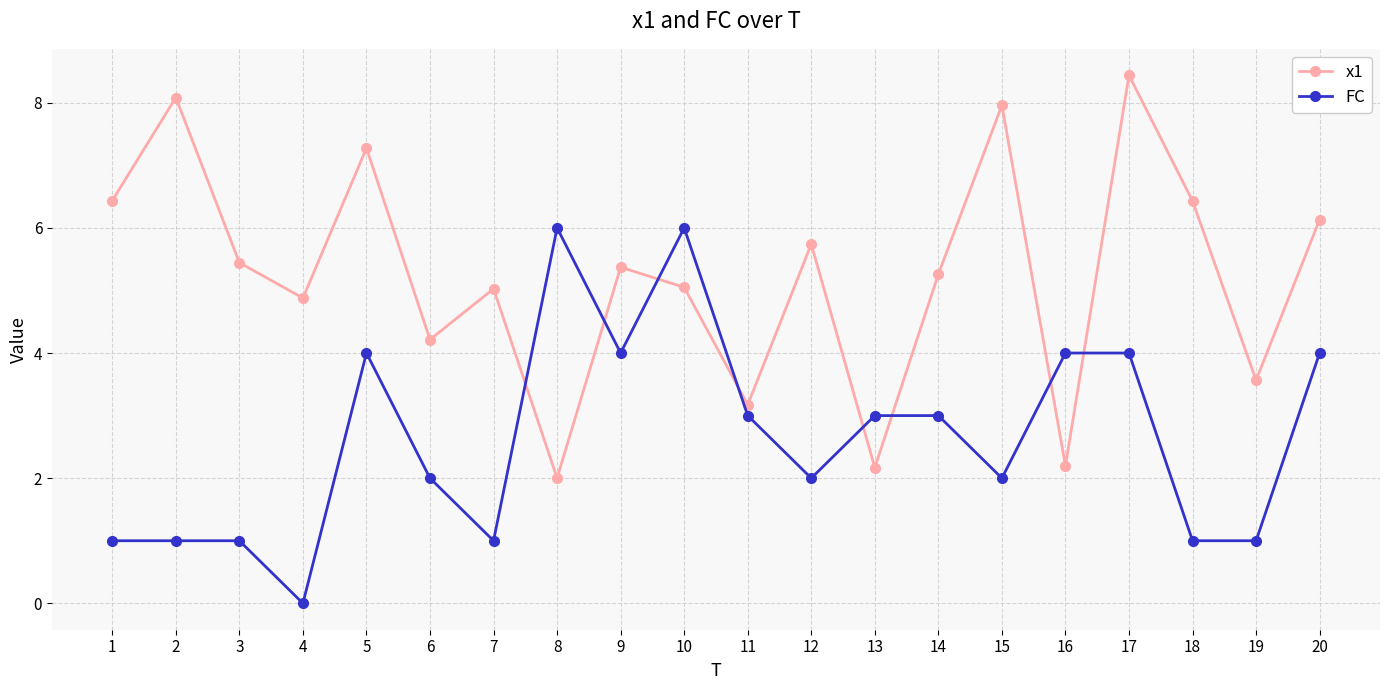

What is the lowest value of the x1 series?

2.0